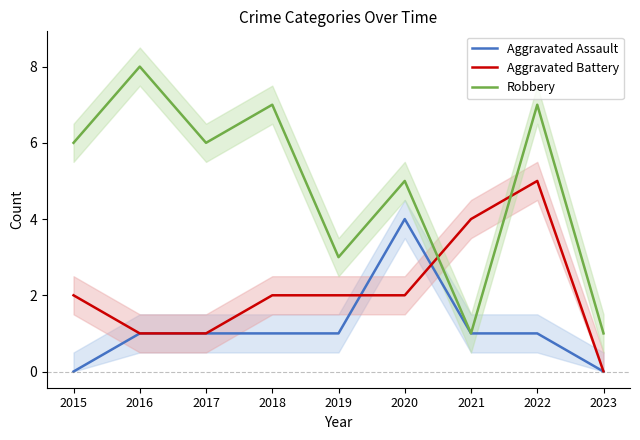

Where does the Aggravated Assault series first go above 1?

2020